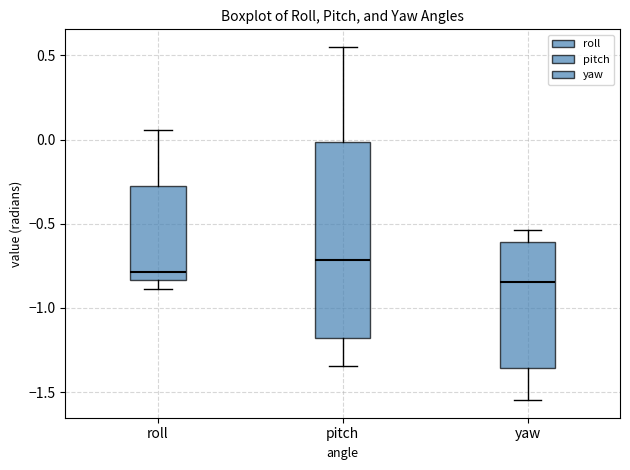

Reading left to right, read every box against the y-axis: the position of its median line, the range the box covers, and the ends of its whiskers. The values are not printed on the chart, so give them approximately, as read against the axis.

roll: median -0.80, box -0.85 to -0.30, whiskers -0.90 to 0.05
pitch: median -0.70, box -1.20 to 0.00, whiskers -1.35 to 0.55
yaw: median -0.85, box -1.35 to -0.60, whiskers -1.55 to -0.55